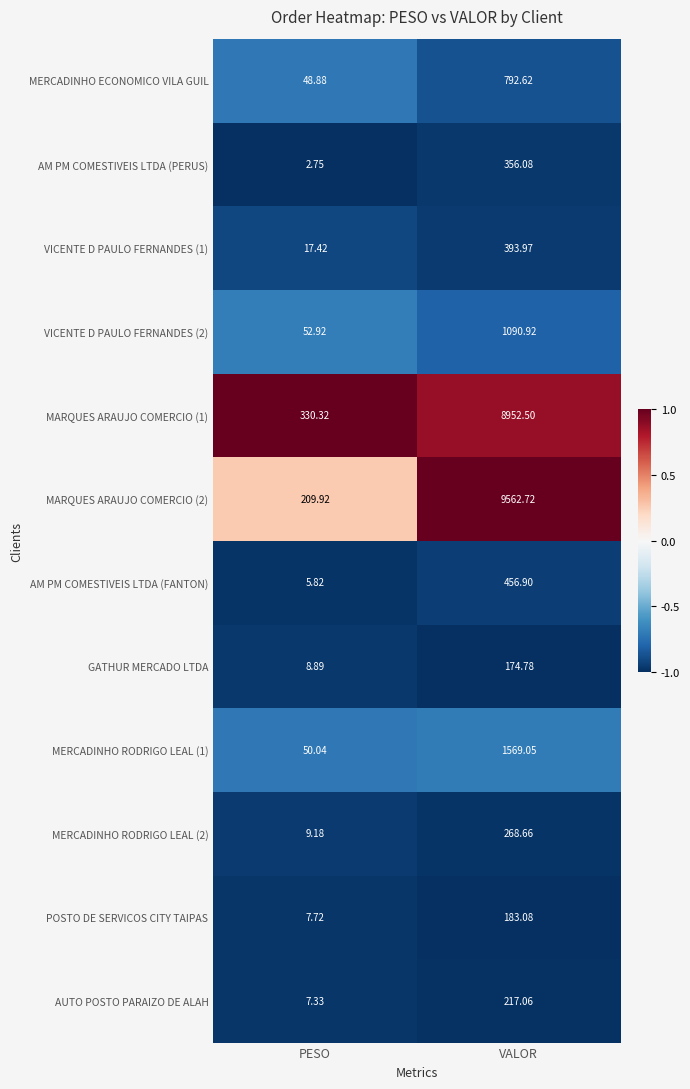

At which category does the chart reach its minimum across all series?

PESO